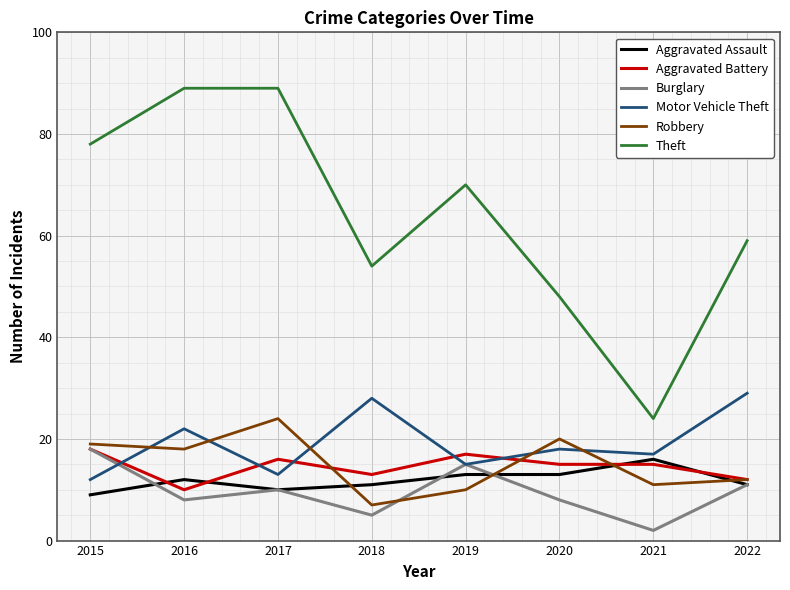

Does the chart display data point markers on the line(s)?

No